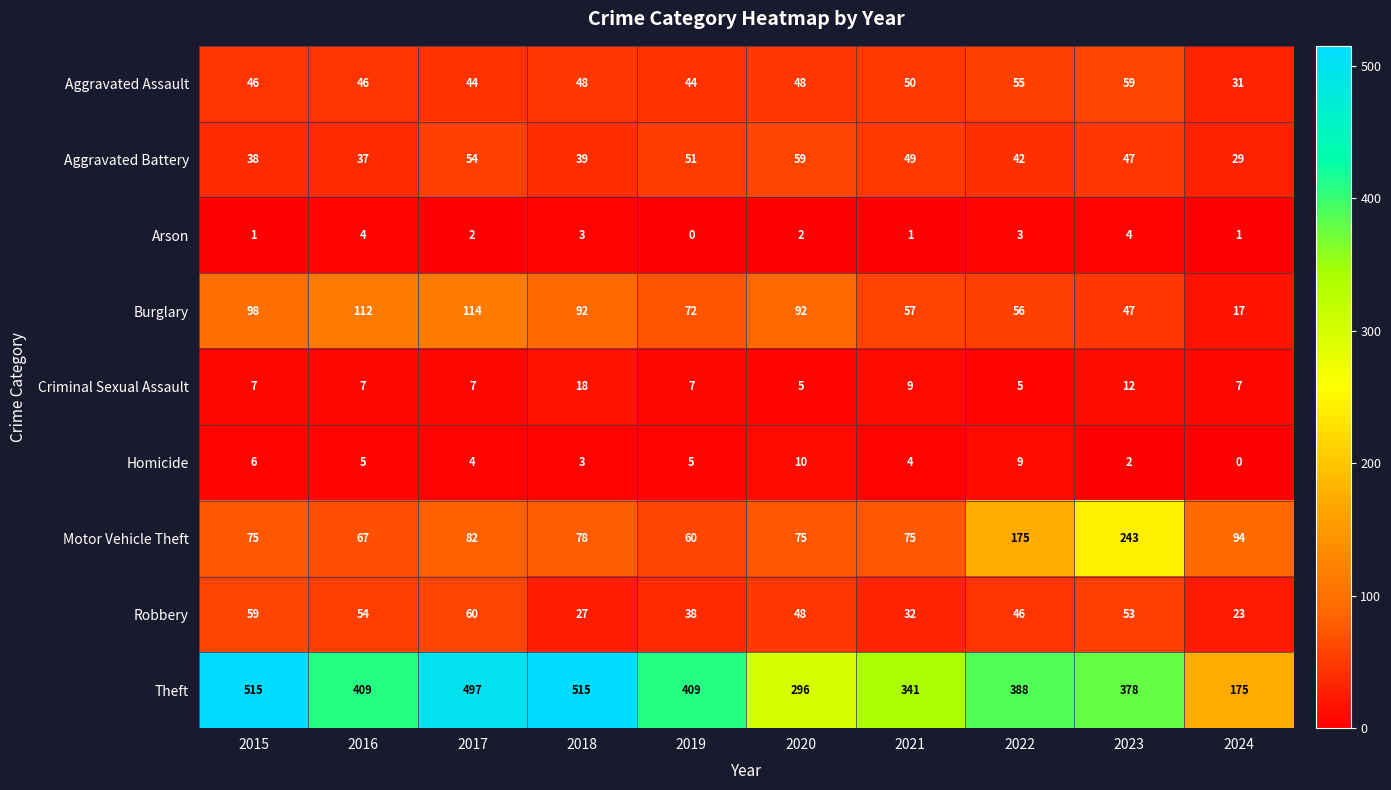

The value of Motor Vehicle Theft at 2023 is 343. True or false?

False